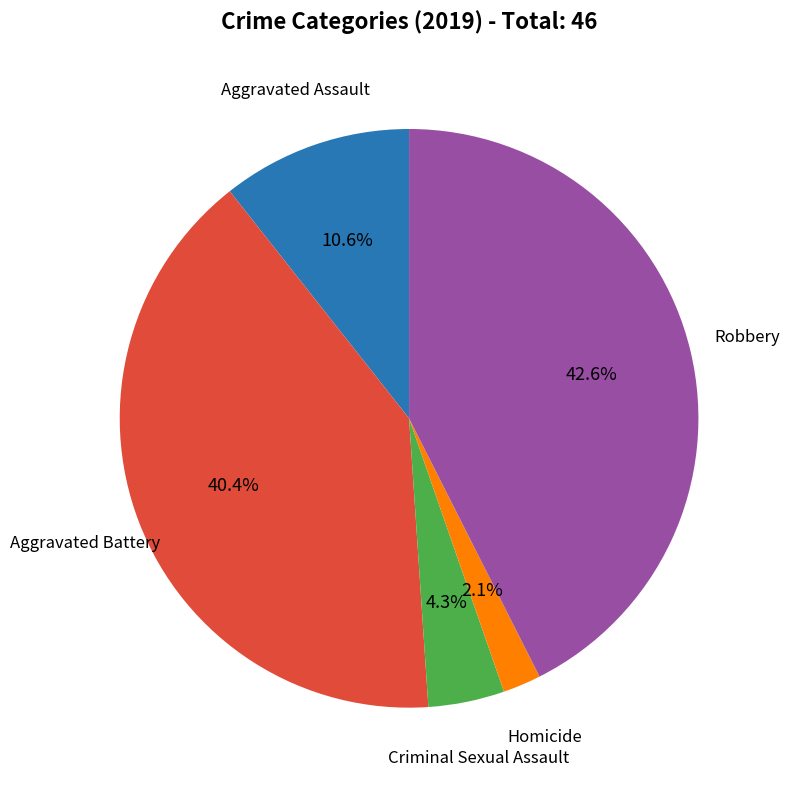

Is there any slice that represents more than half of the pie?

No